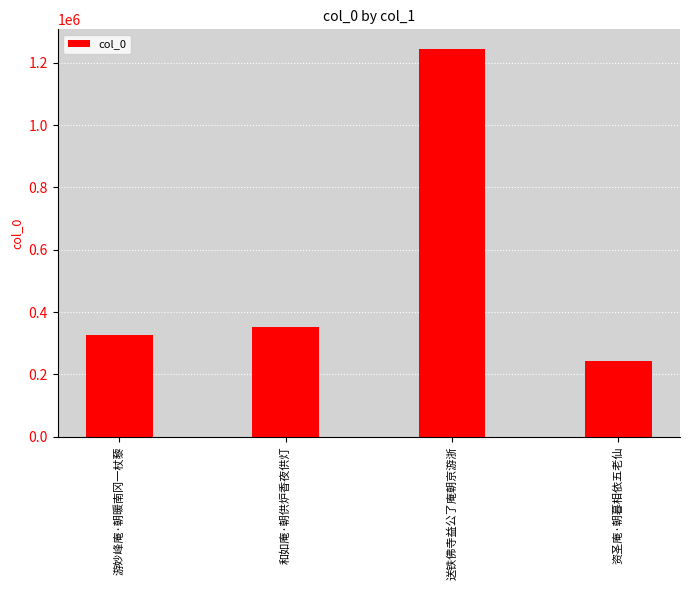

Are the bars grouped side by side (vs. stacked)?

No